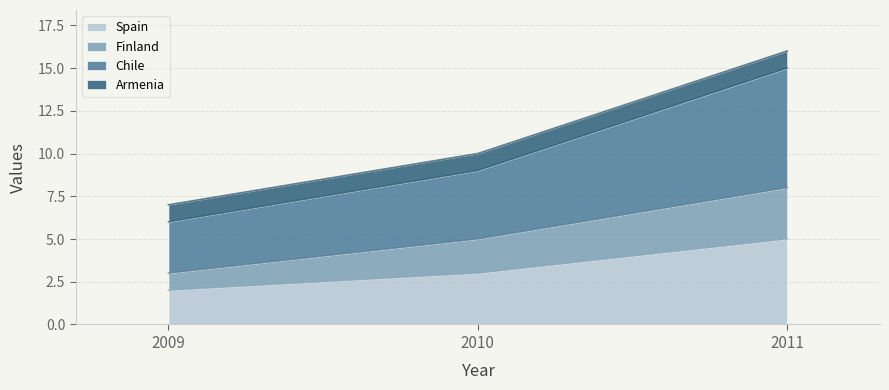

How many Chile values are between 6 and 15?

3